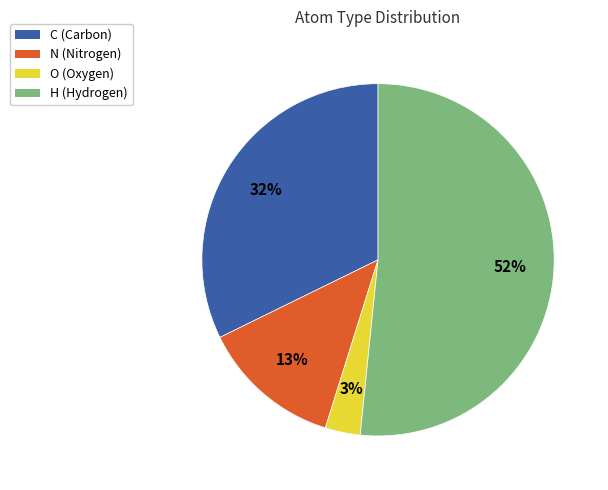

Rank the categories by value from highest to lowest.

H, C, N, O